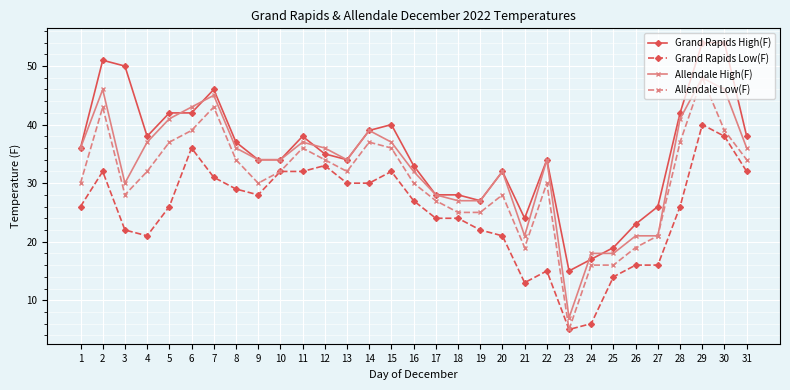

The Grand Rapids High(F) series shows 13 at 17. True or false?

False